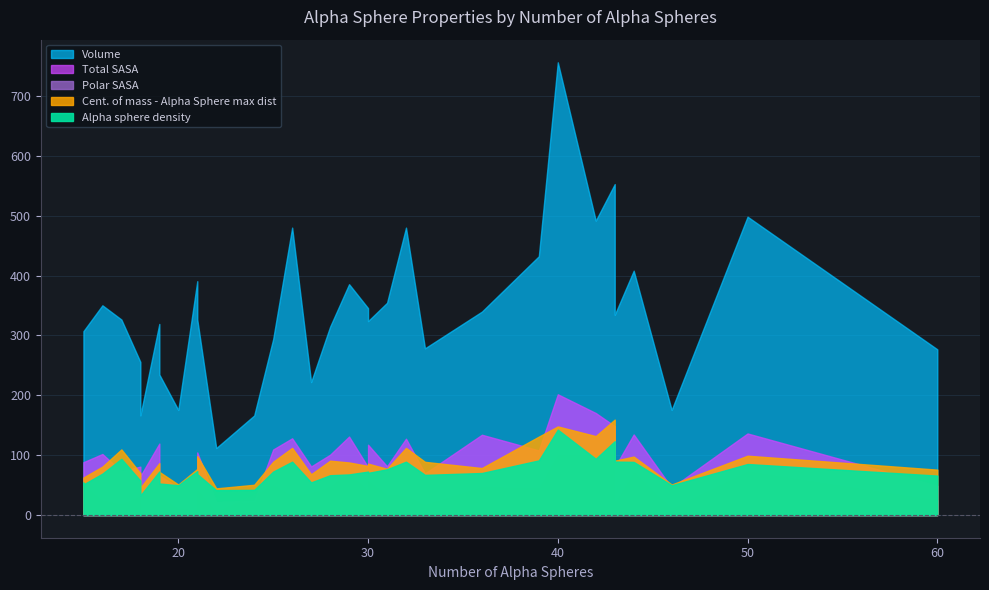

What is the difference between the maximum and minimum values in the Total SASA series?

179.7